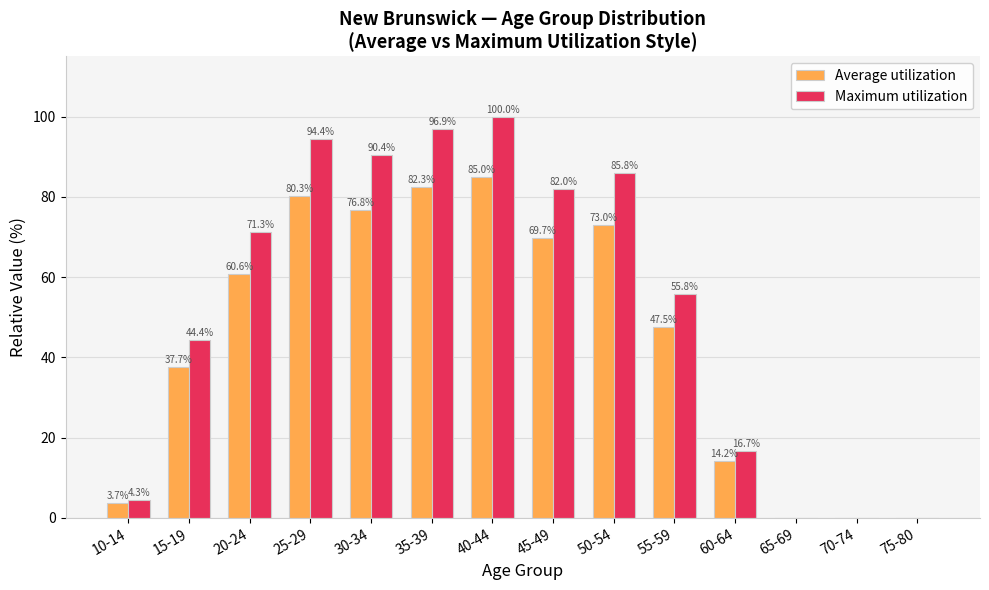

Read the Maximum utilization value at 30-34.

90.4